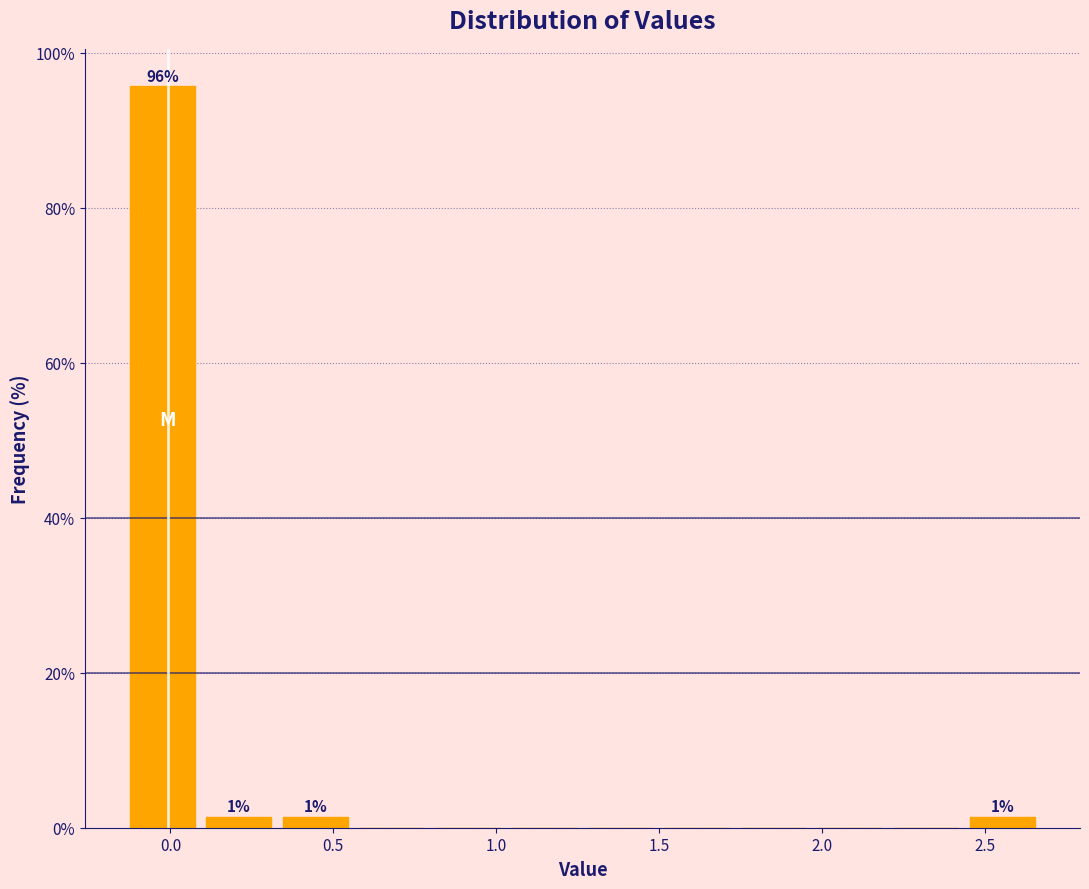

Which range on the x-axis has the tallest bar?

-0.15 to 0.10